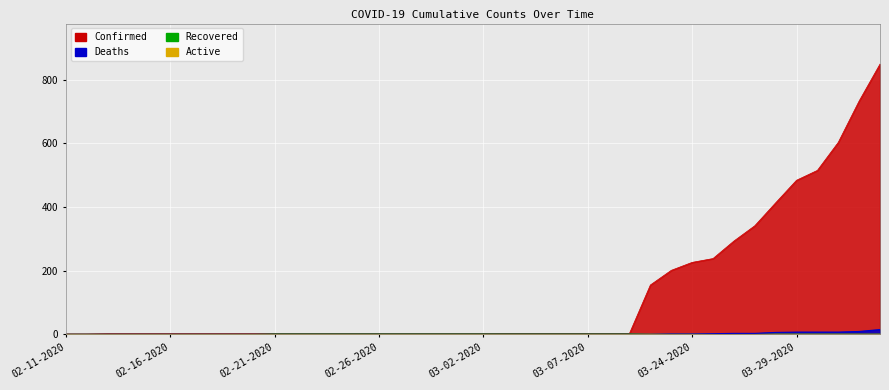

At which label is Deaths closest to 7?

03-29-2020